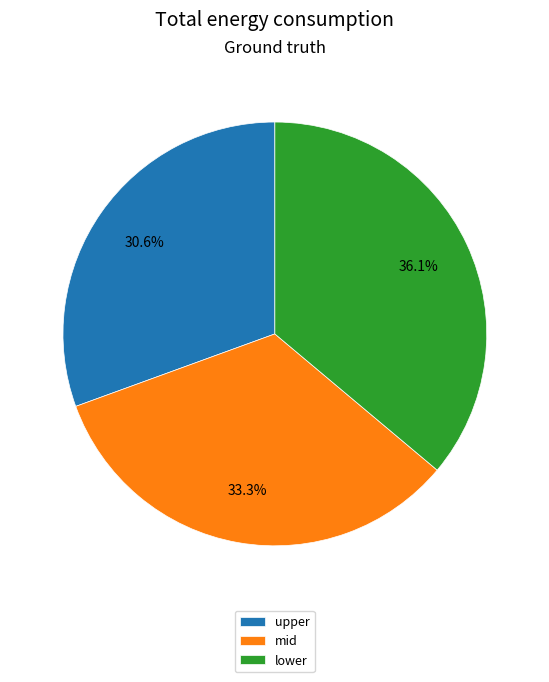

What portion of the pie excludes mid?

66.7%